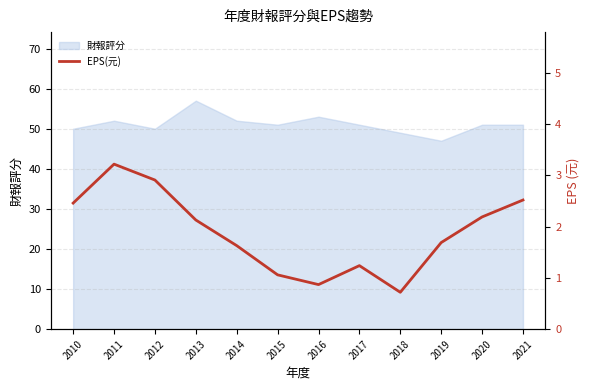

What is the value of the 4th point from the left?

2.1